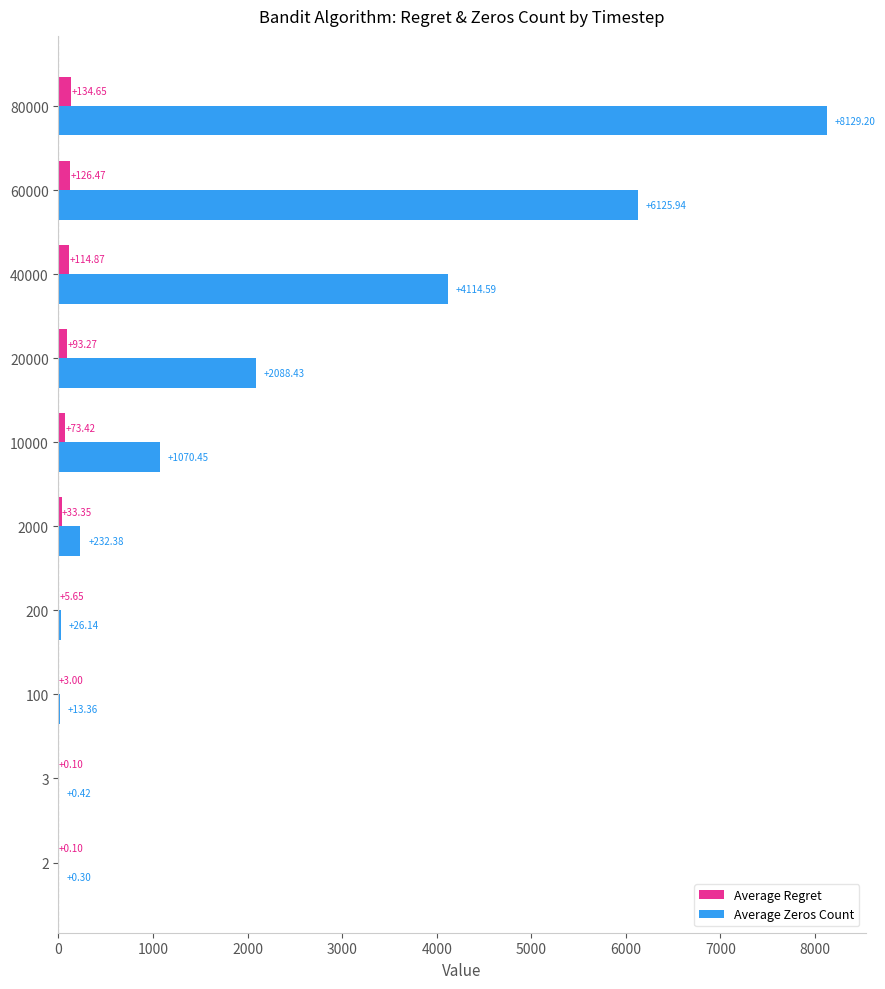

What are all the series names shown in the legend?

Average Regret, Average Zeros Count